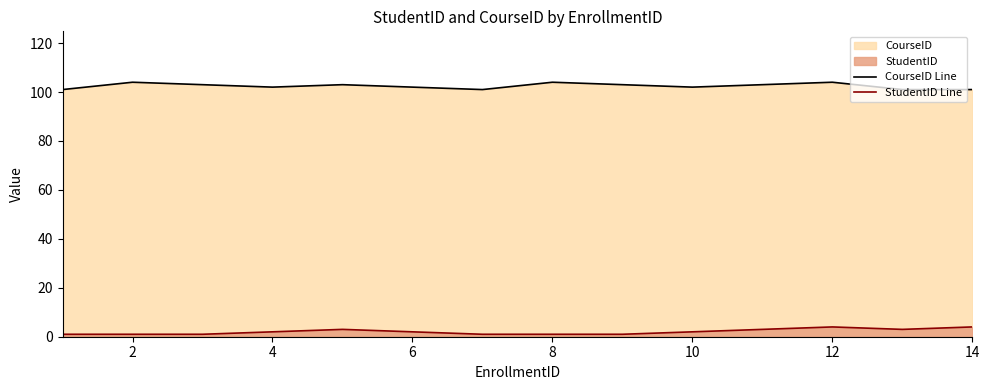

Does the chart display data point markers on the line(s)?

No